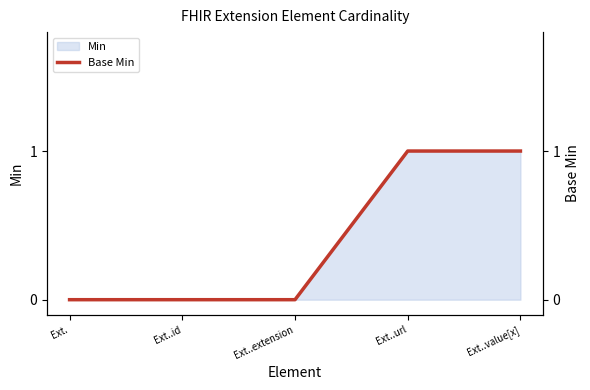

True or false: the data has more than 1 interior local peaks.

False